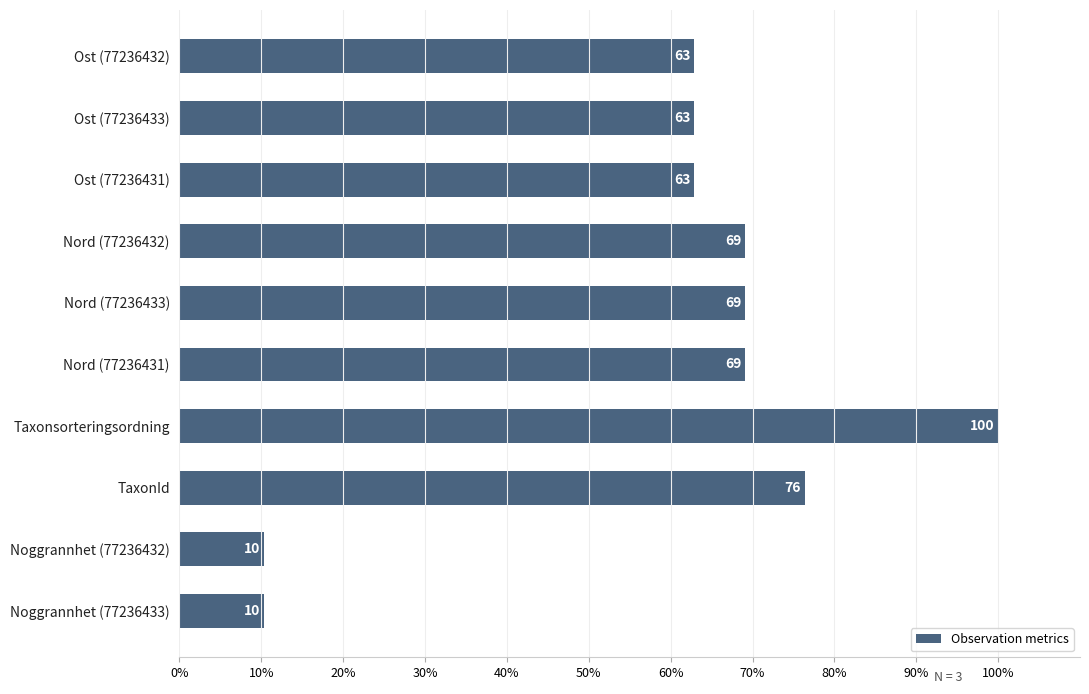

Between Noggrannhet (77236432) and Ost (77236431), which is larger?

Ost (77236431)